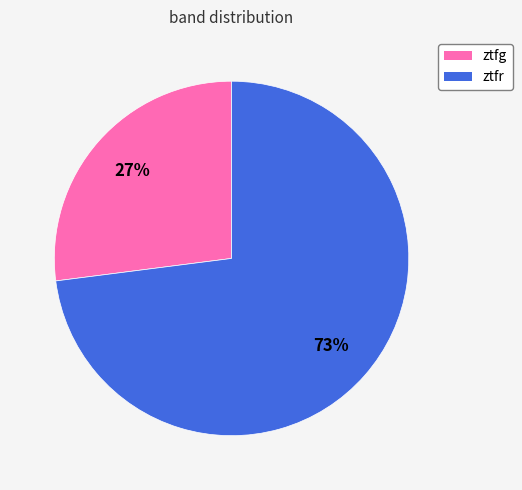

To the nearest percent, what is the difference between the largest and smallest slice percentages?

46%